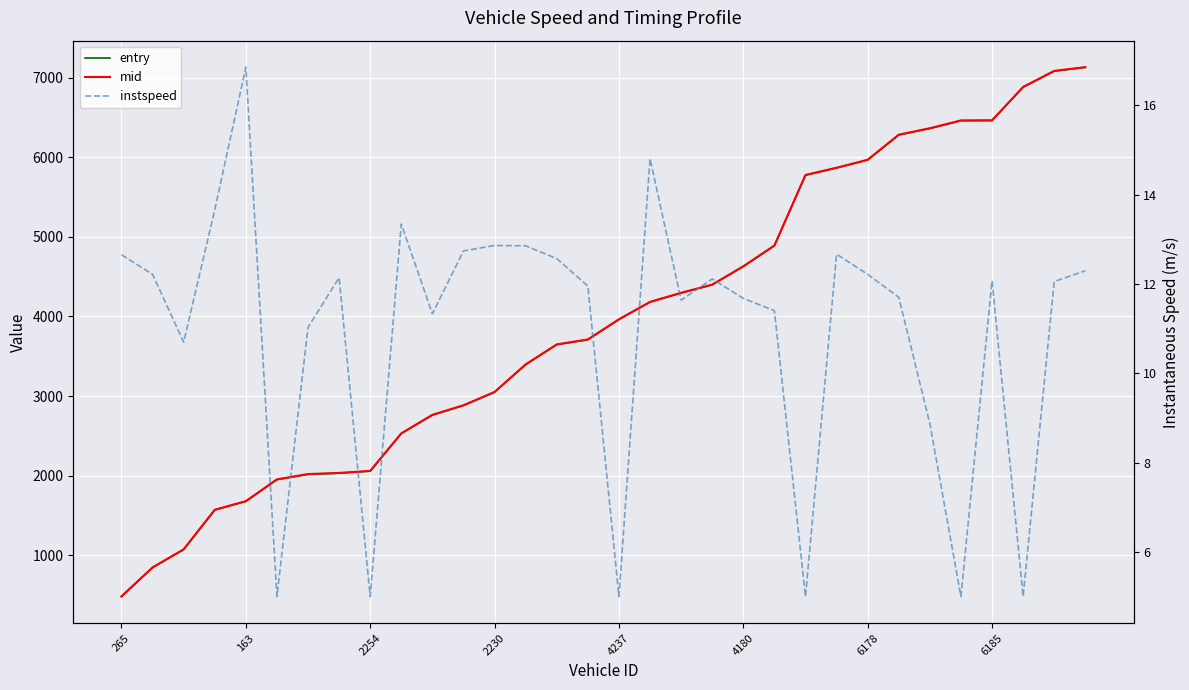

Between 31 and 20, which is larger?

31